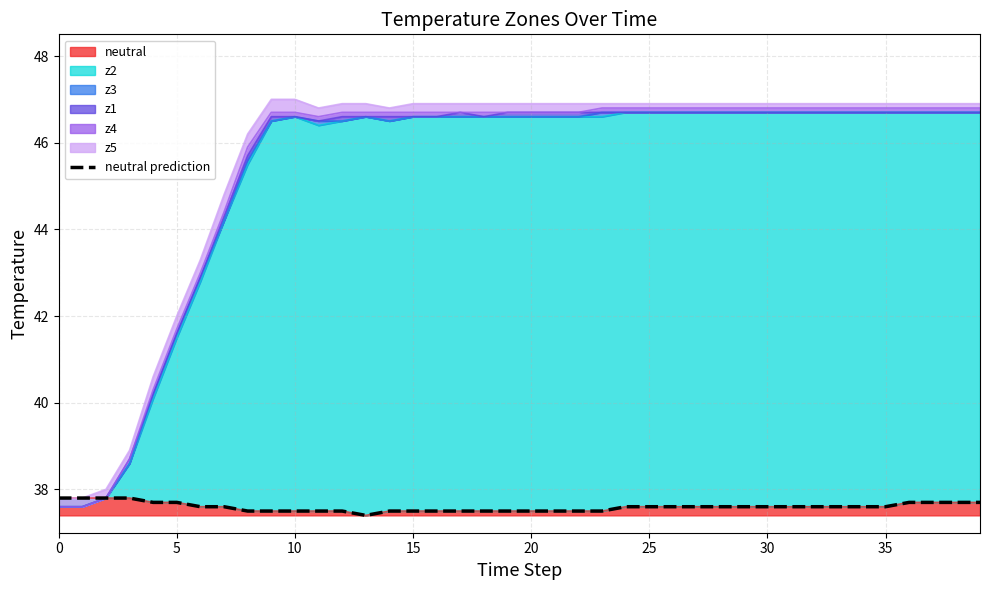

How many lines are shown in the chart?

1